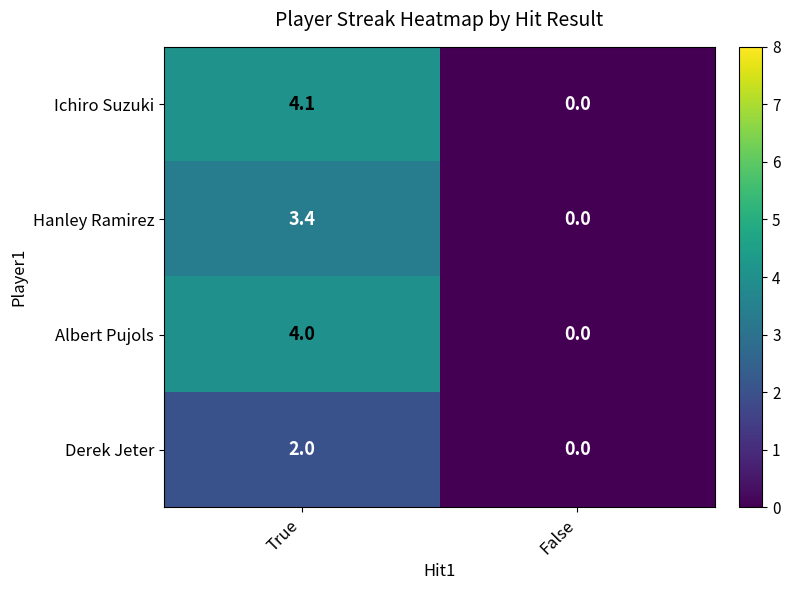

Reading left to right, transcribe all the data shown in this chart.

Ichiro Suzuki: True=4.1	False=0.0
Hanley Ramirez: True=3.4	False=0.0
Albert Pujols: True=4.0	False=0.0
Derek Jeter: True=2.0	False=0.0